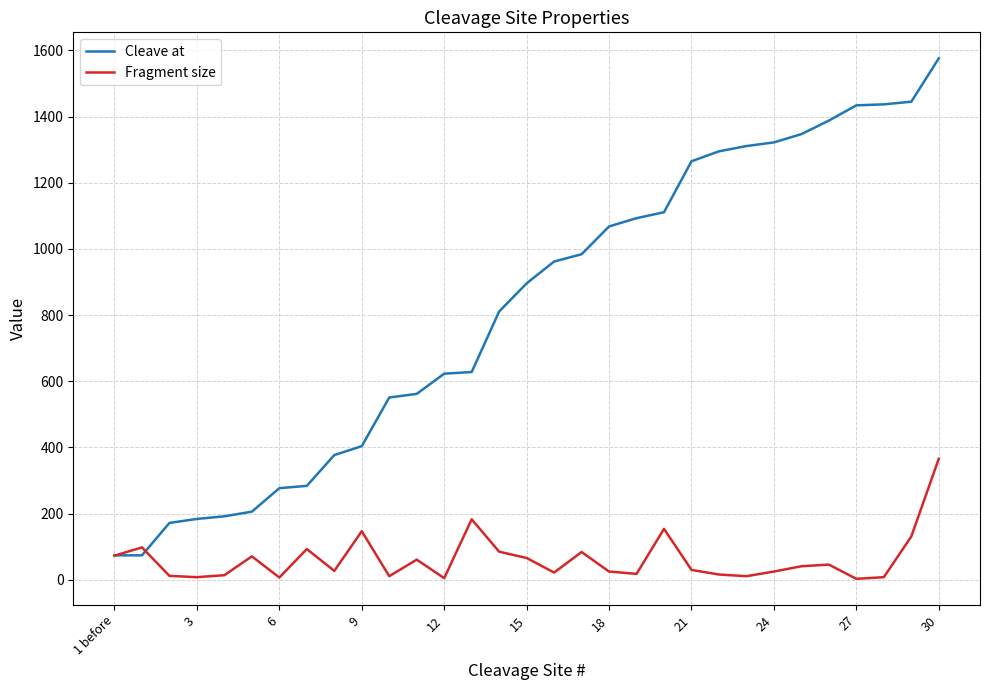

After their last crossing, which series has the higher values: Cleave at or Fragment size?

Cleave at